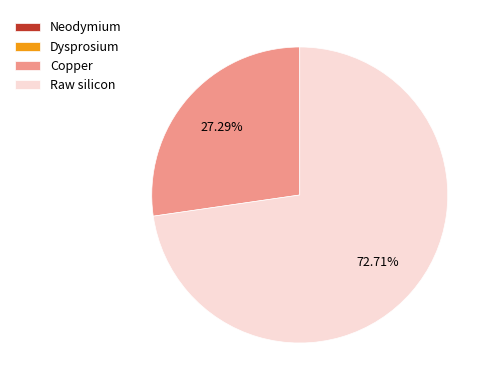

Between Raw silicon and Copper, which is larger?

Raw silicon